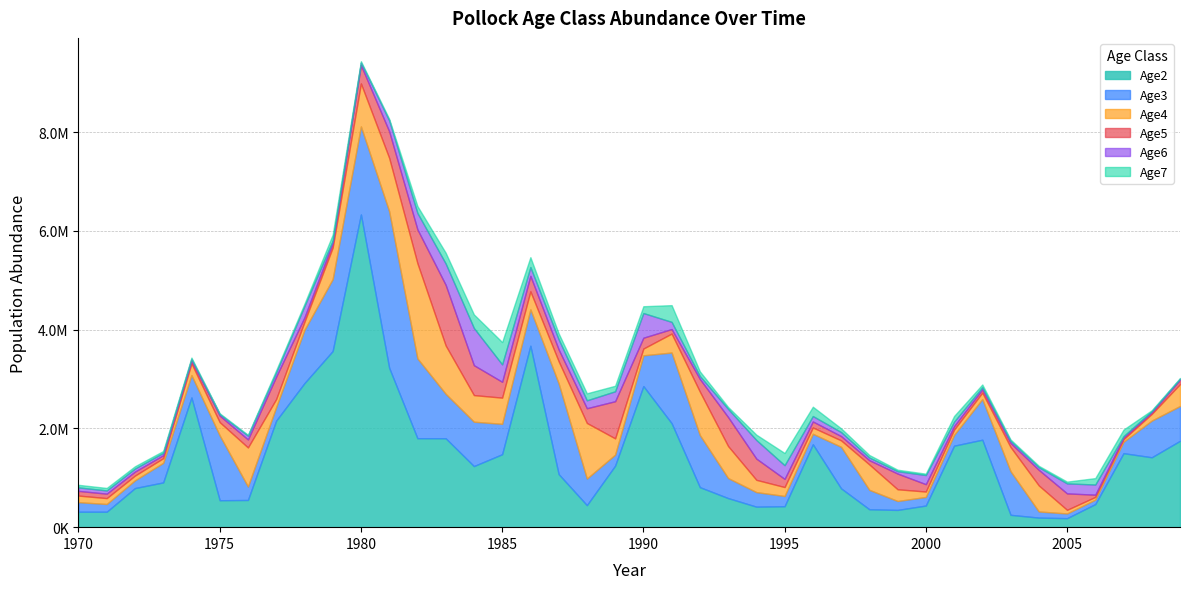

What are all the series names shown in the legend?

Age2, Age3, Age4, Age5, Age6, Age7